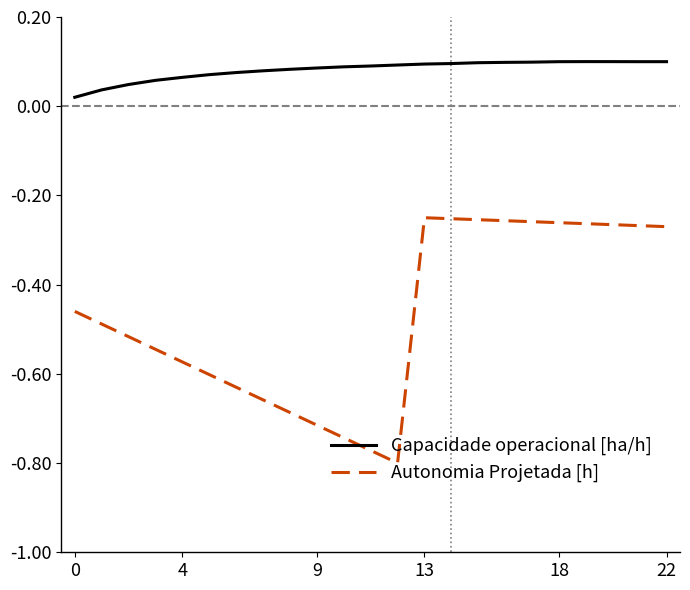

Rank the series by their maximum value, from lowest to highest.

Autonomia Projetada [h], Capacidade operacional [ha/h]